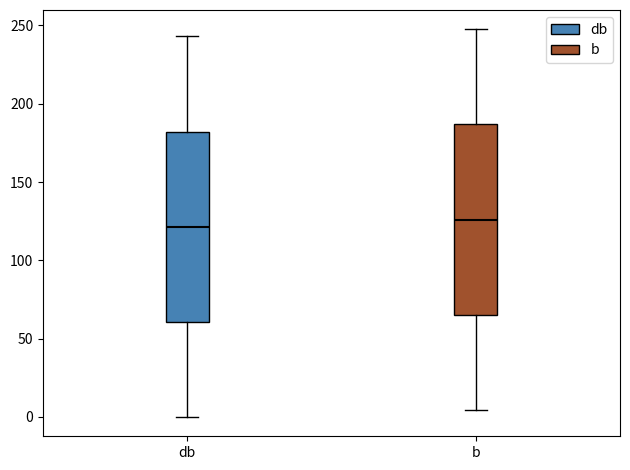

Reading left to right, transcribe this box plot: for each box, give where its median line is, the range the box spans, and where its two whiskers end, as read against the y-axis. The values are not printed on the chart, so give them approximately, as read against the axis.

db: median 120, box 60 to 180, whiskers 0 to 245
b: median 125, box 65 to 185, whiskers 5 to 250